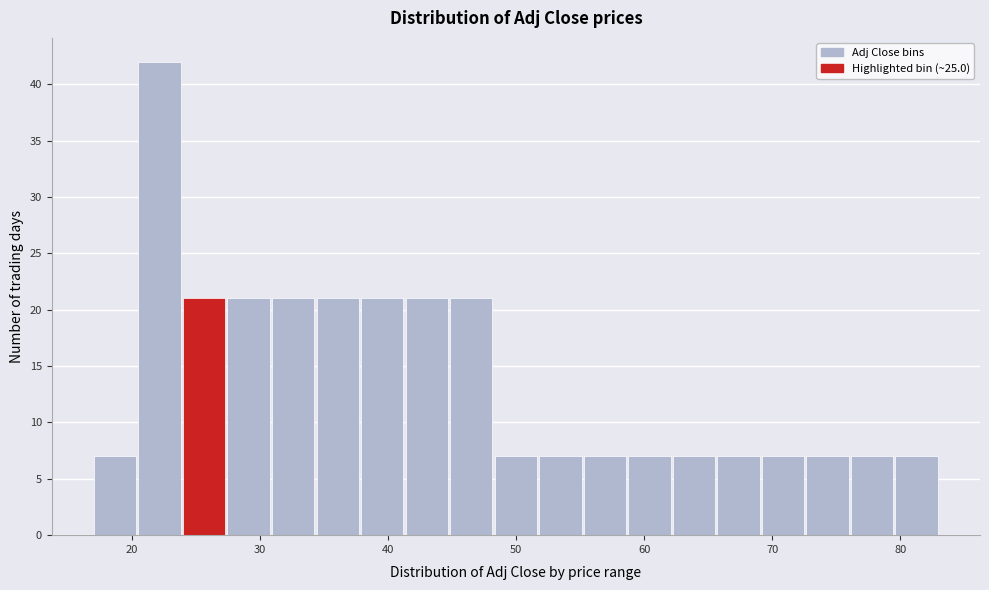

Around what value on the x-axis is the tallest bar? Give the approximate position of its centre, as read against the axis.

22